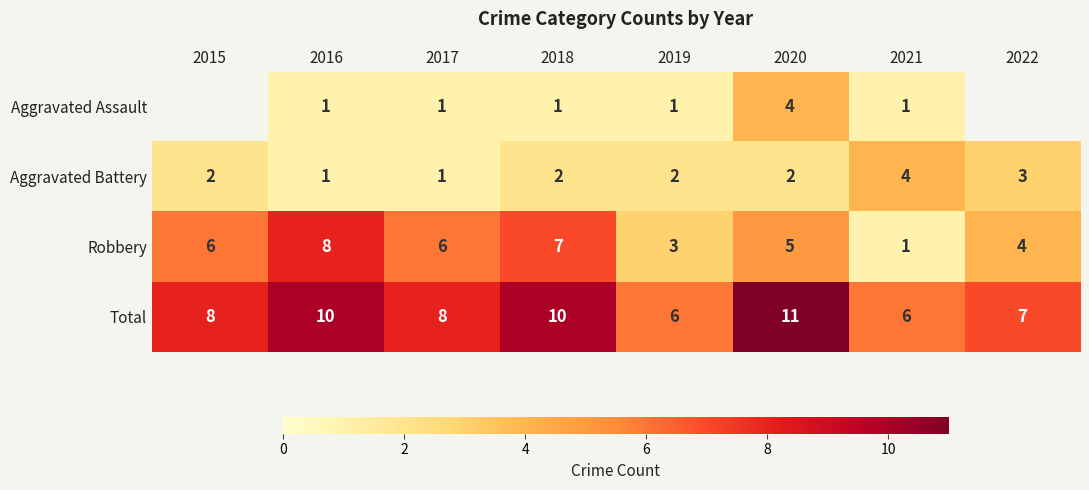

How many values in the Aggravated Battery series are below 2?

2